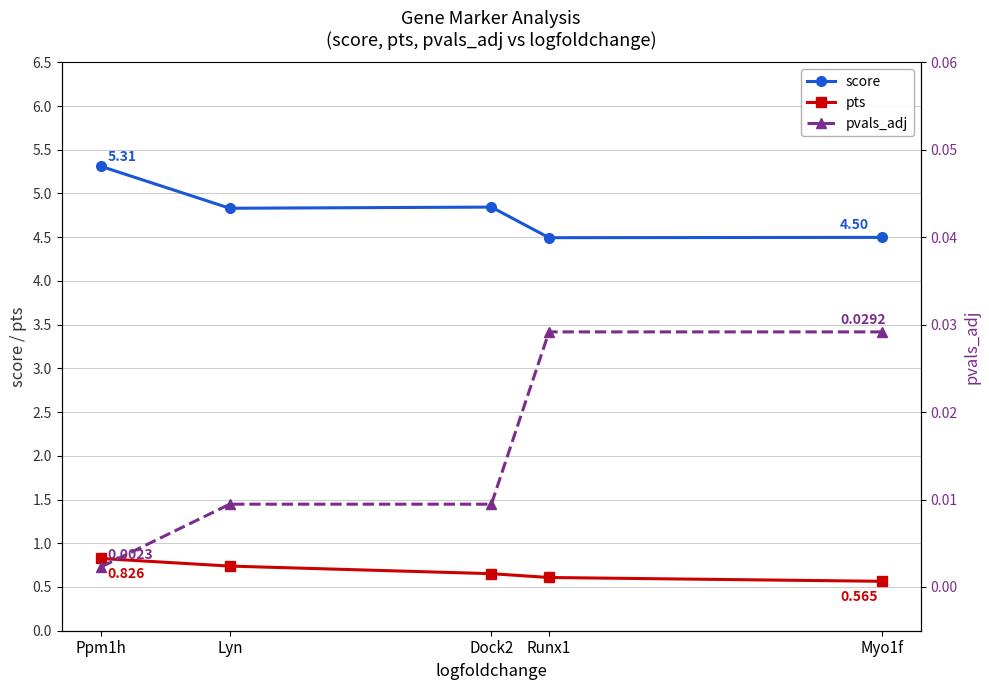

Between Myo1f and Lyn, which is larger?

Lyn